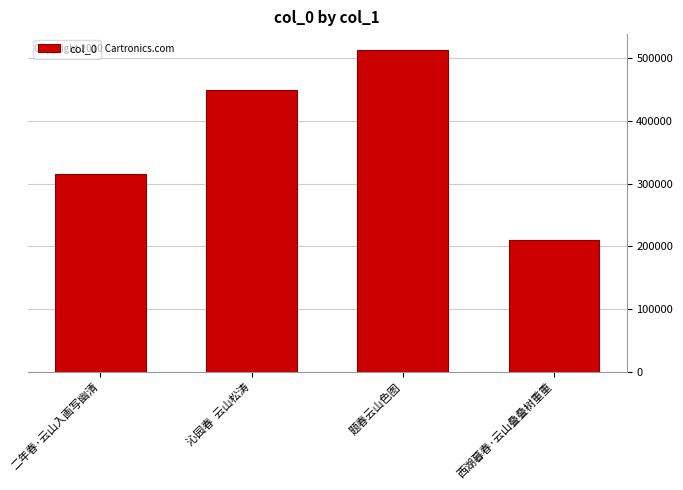

What is the approximate value at 西湖暮春·云山叠叠树重重, to the nearest 10?

210320